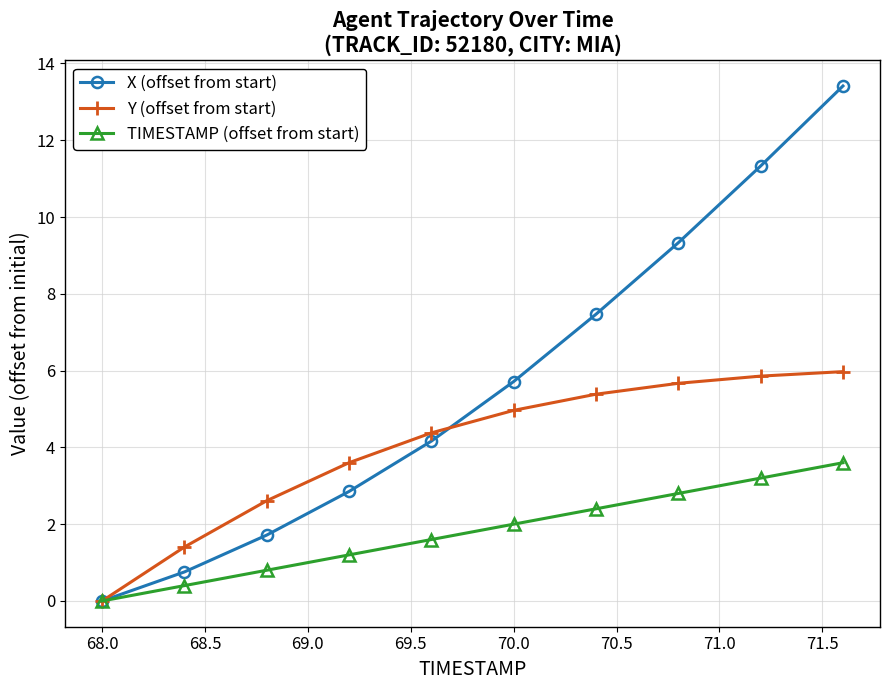

Which series has the largest total across all categories?

X (offset from start)